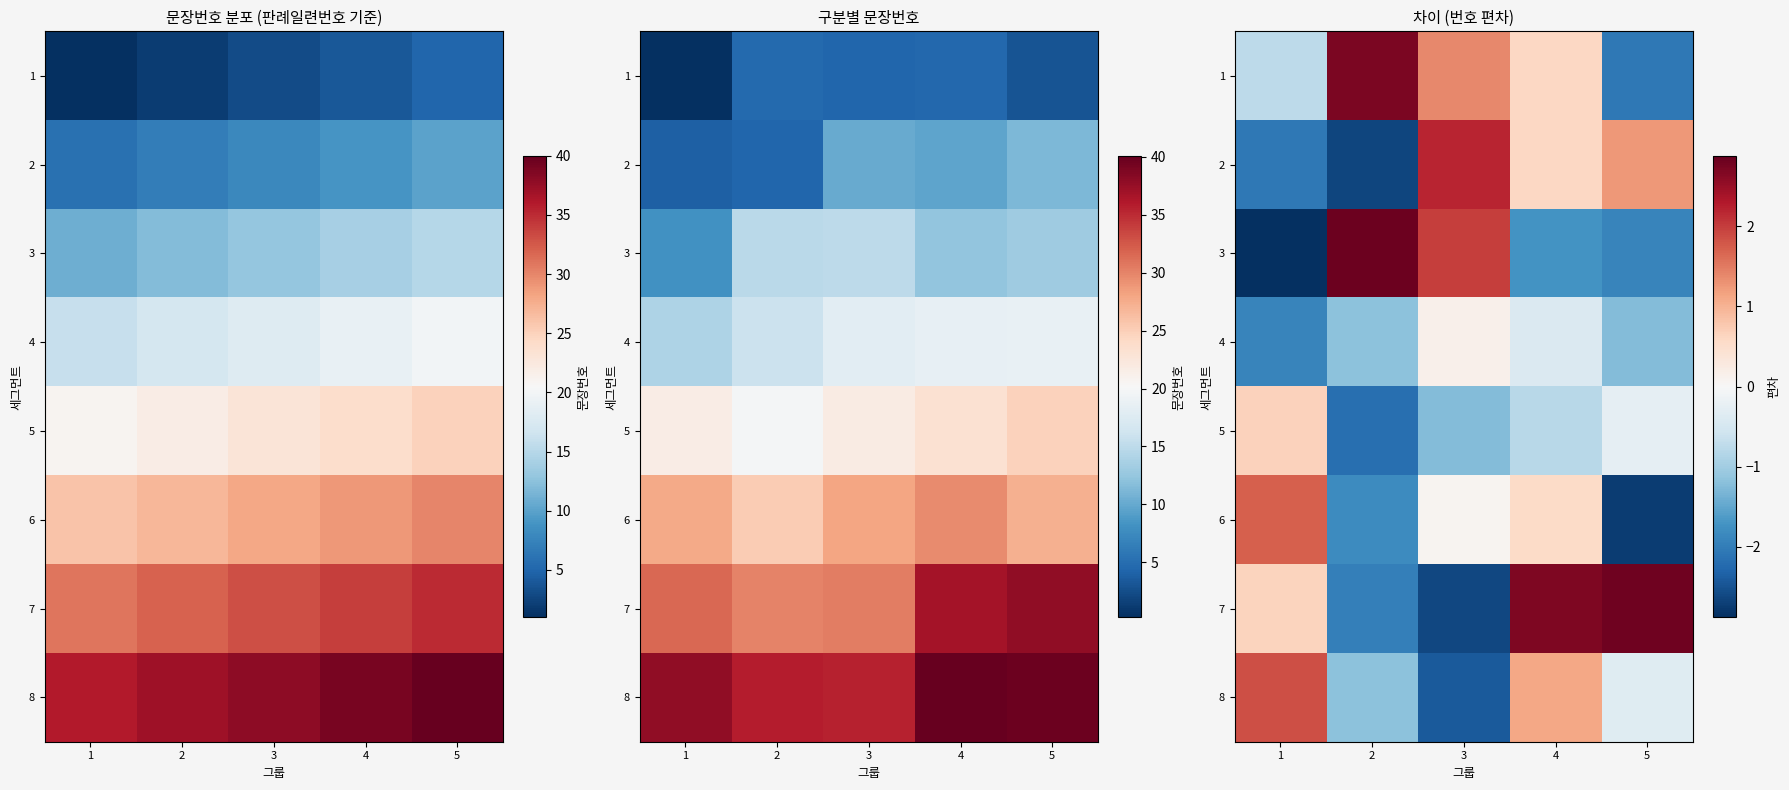

At which category is the sum across all series the highest?

4